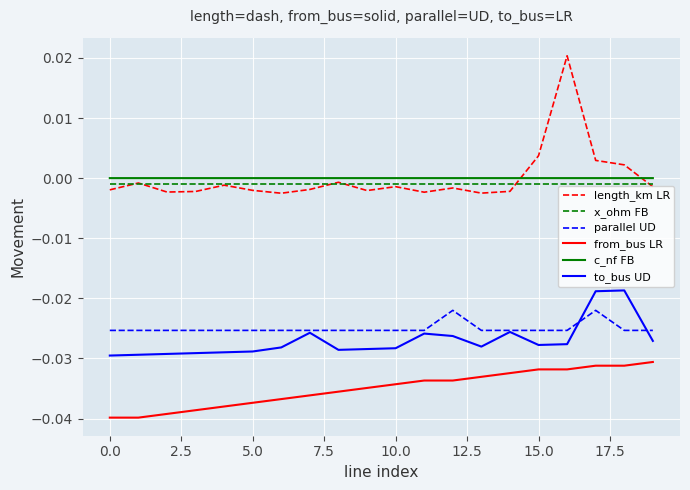

True or false: from_bus LR and to_bus UD cross at least once.

False